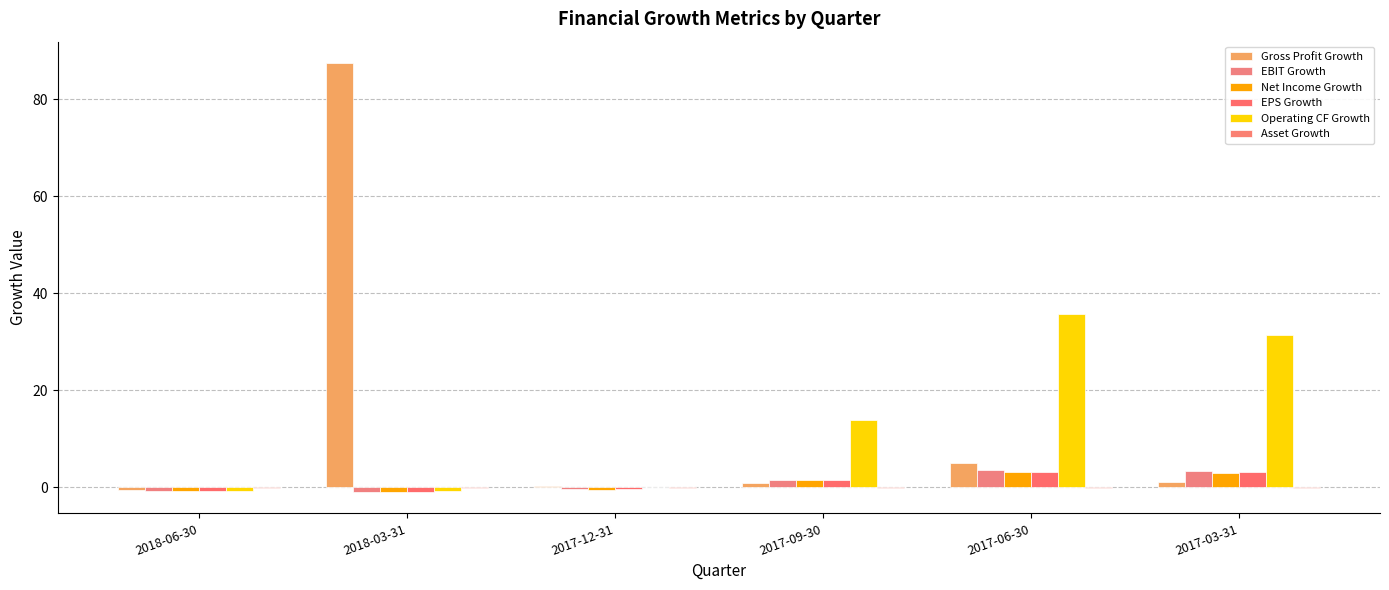

What is the value of the EPS Growth bar at the 3rd from the left?

-0.4